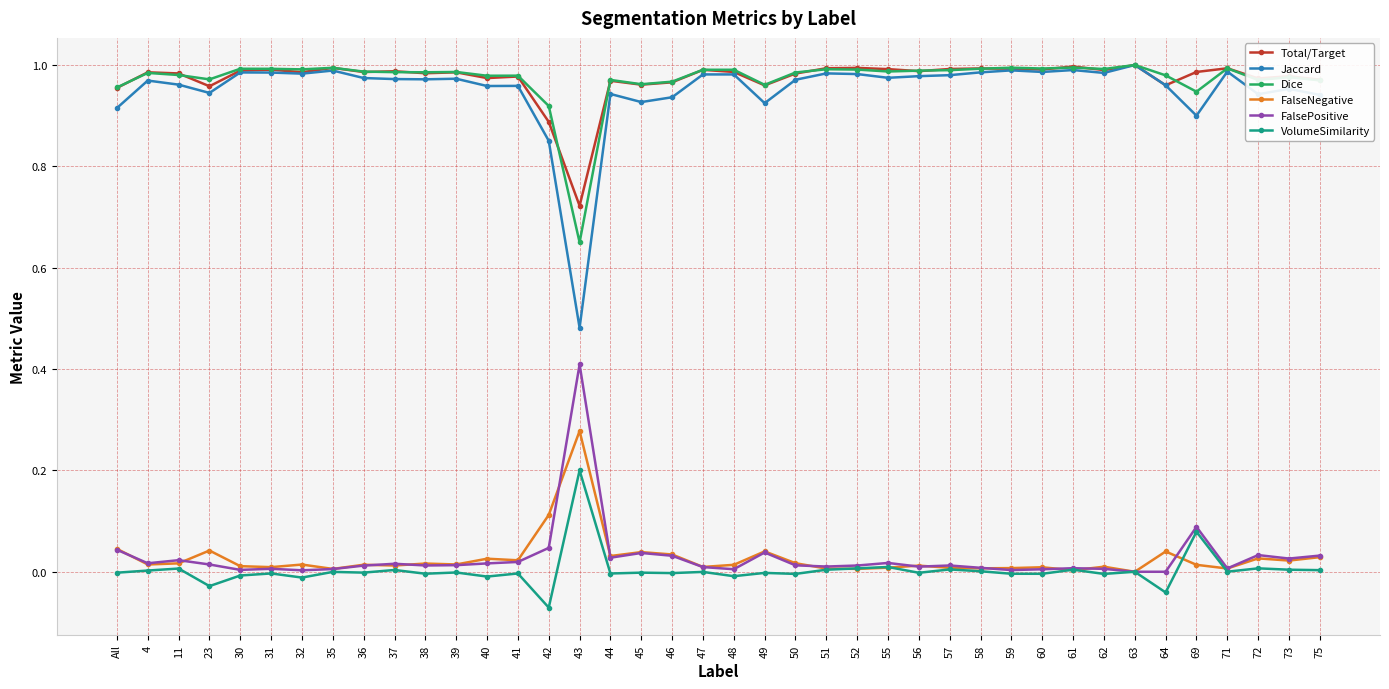

The FalseNegative series shows 0.0 at 58. True or false?

True